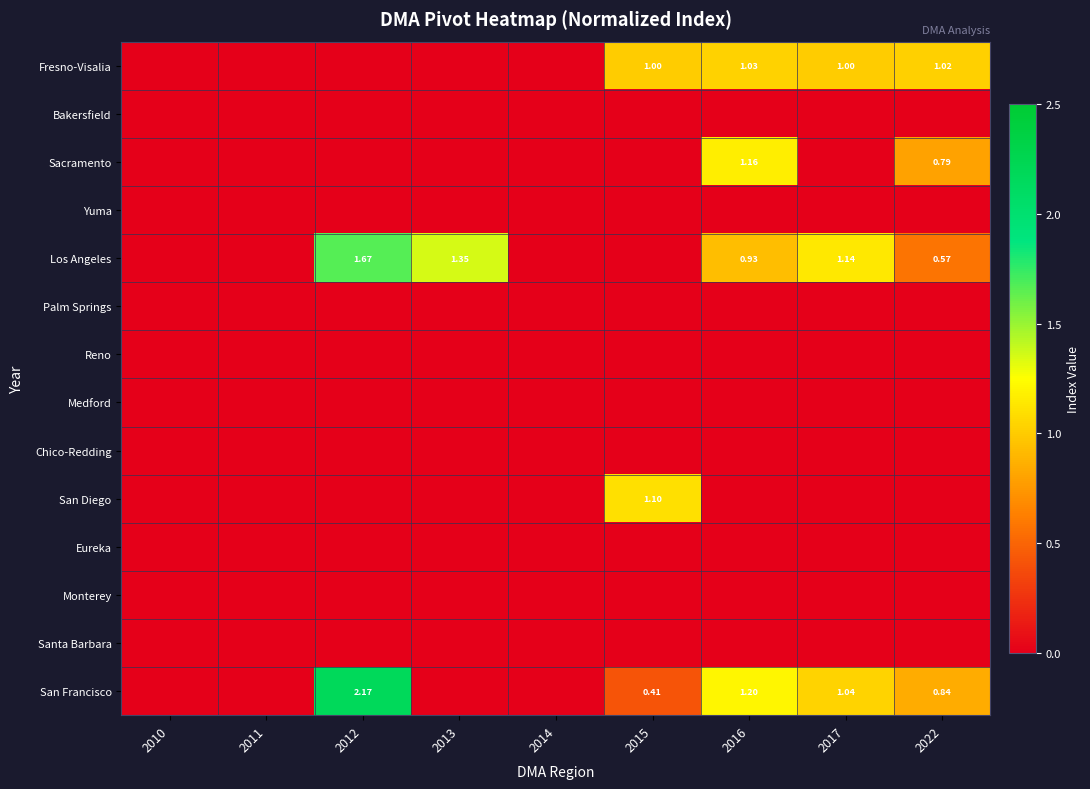

Is the value of San Francisco at 2015 greater than the value of San Diego at 2016?

Yes